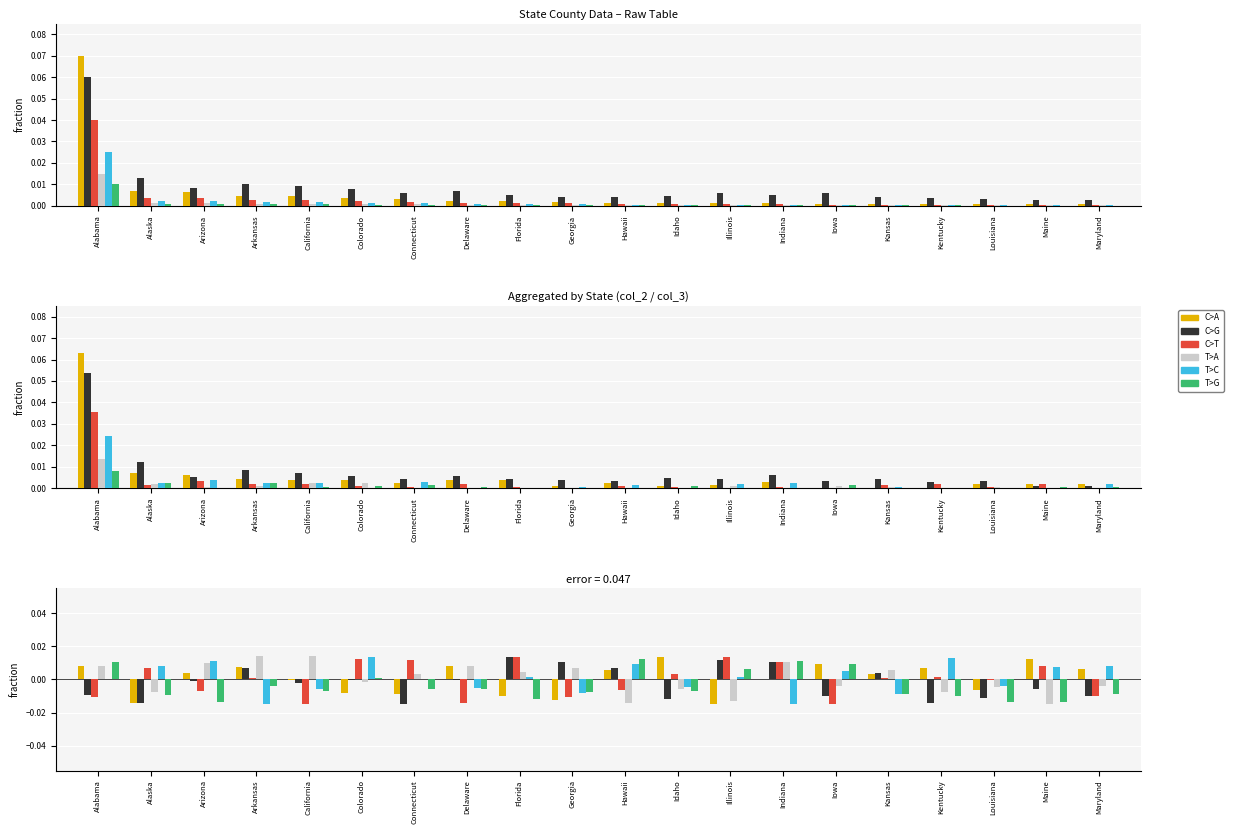

What position from the left is Connecticut?

7